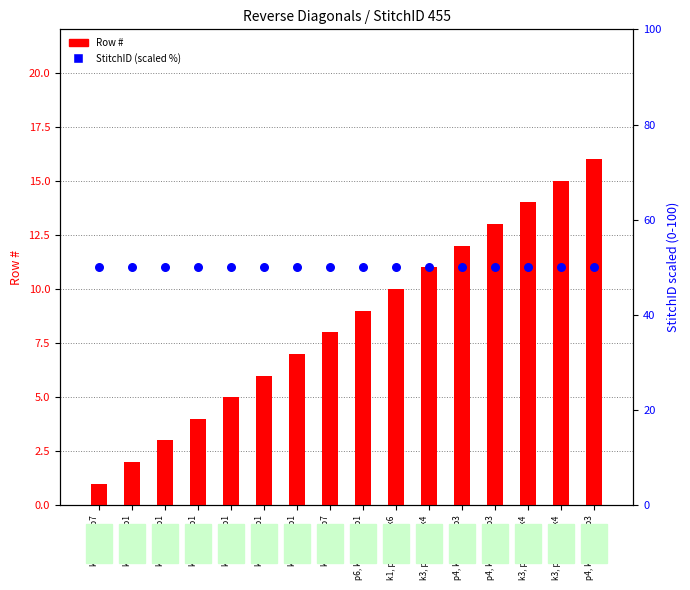

At which category is the sum across all series the highest?

p4, k1, p1, k1, p3